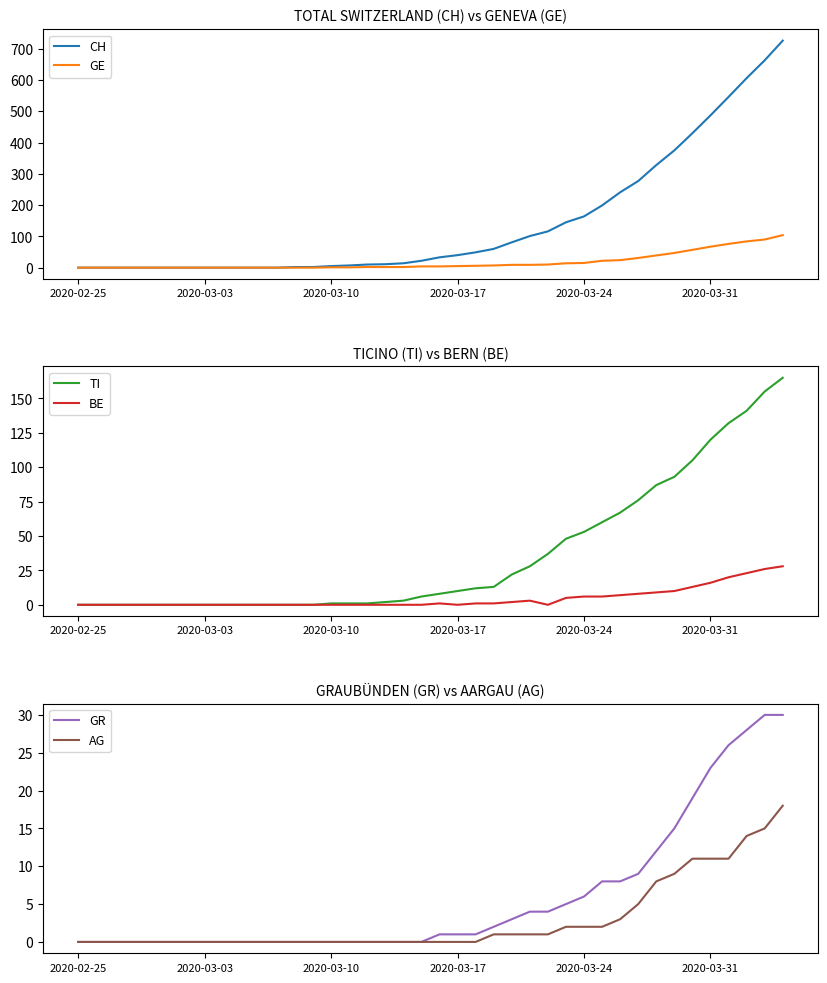

How many lines are shown in the chart?

6